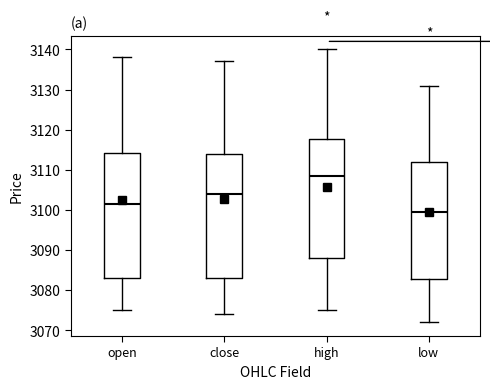

Where does the upper whisker of the box for high end on the y-axis? The values are not printed on the chart, so give them approximately, as read against the axis.

3140